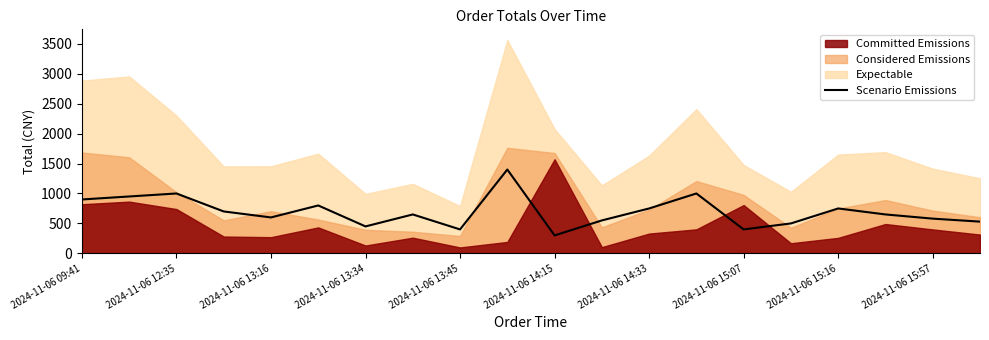

At which label does Scenario Emissions reach its minimum?

2024-11-06 14:15